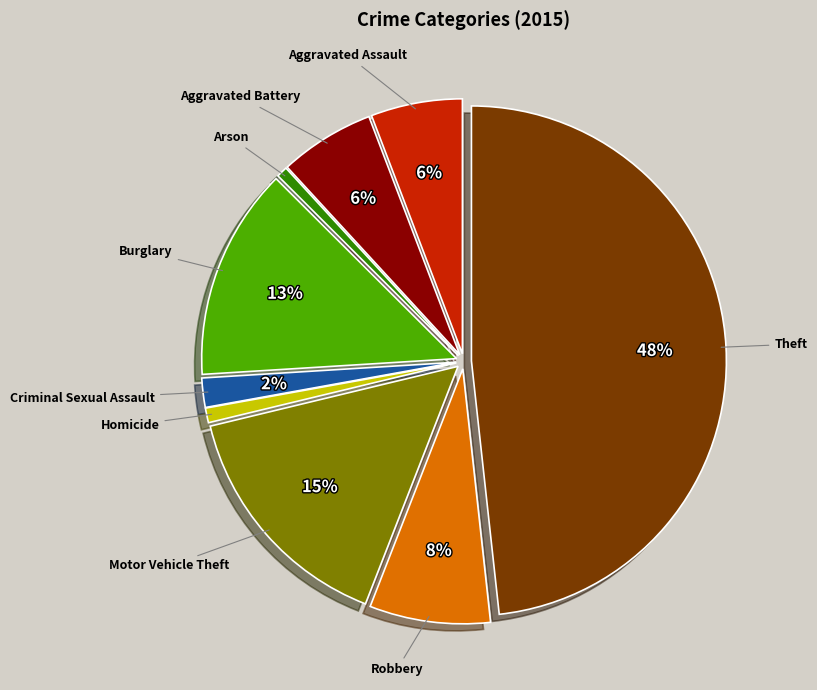

Is the sum of Burglary and Arson greater than half?

No